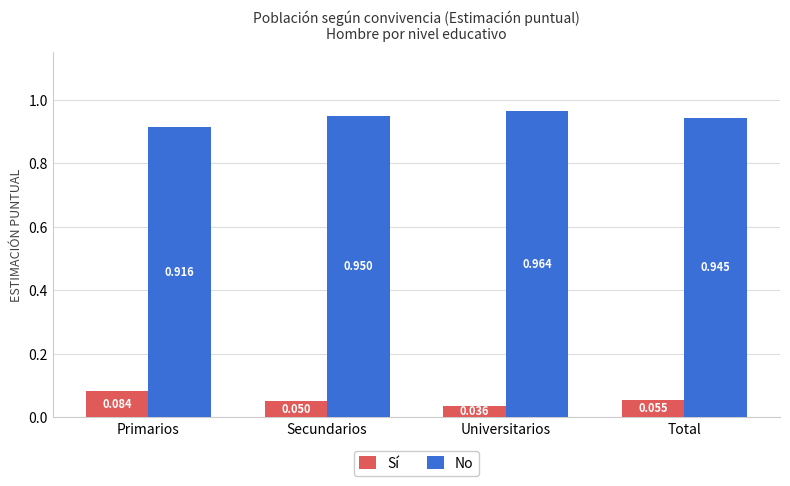

How many No values are between 0 and 1?

4